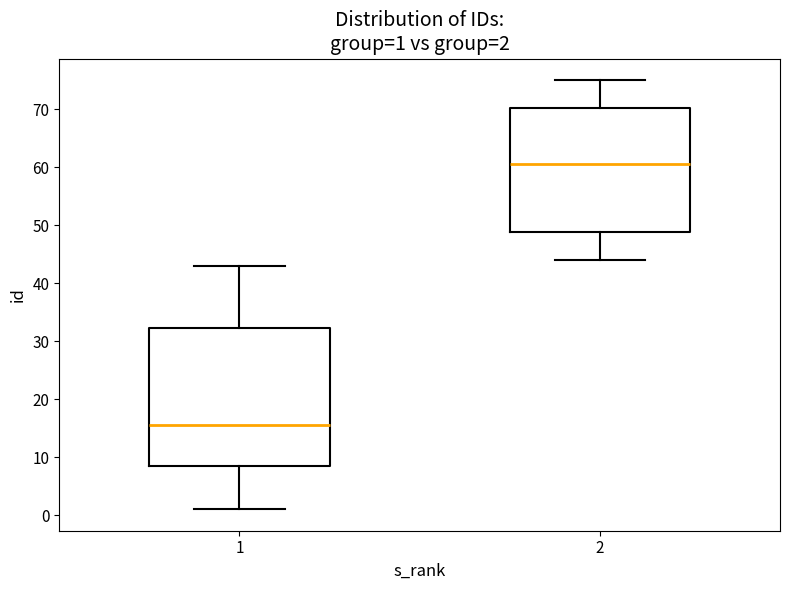

Comparing the boxes themselves (not the whiskers), which one is the tallest?

1